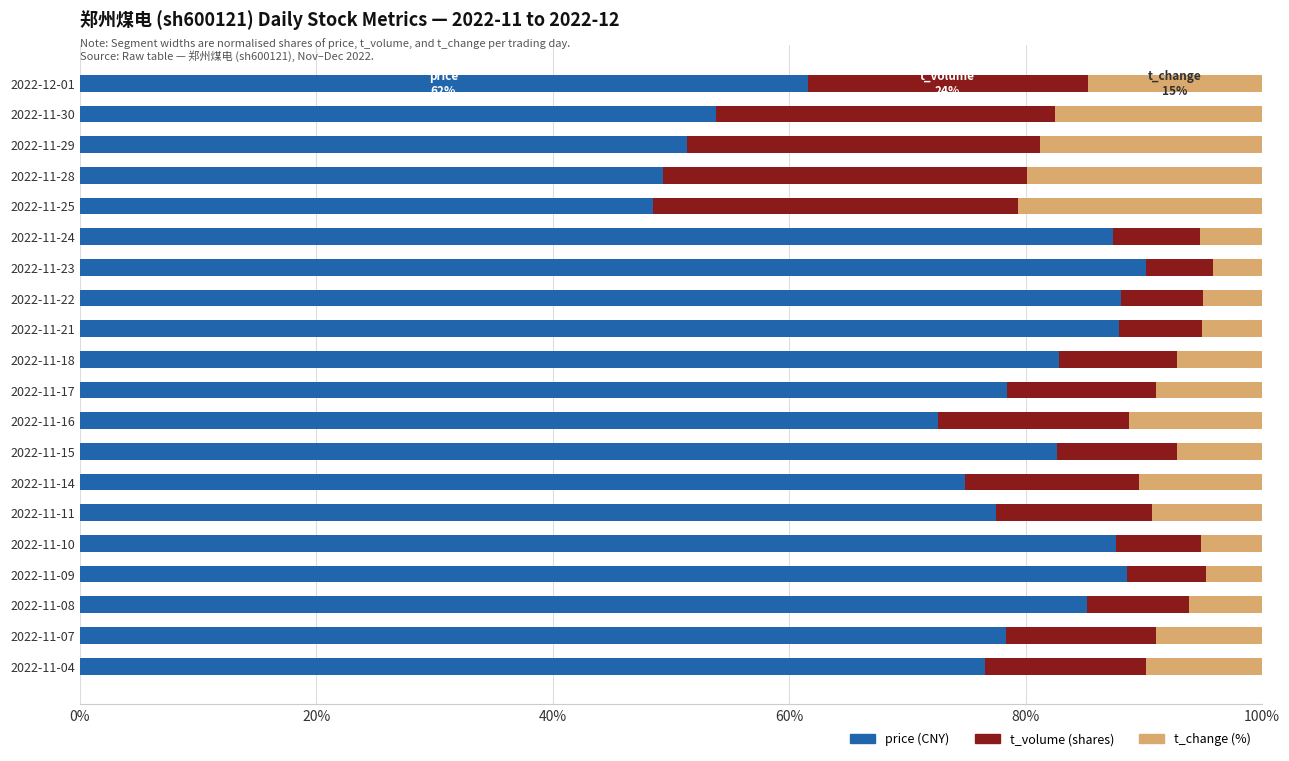

What is the total value across all series at 2022-11-25?

100.0